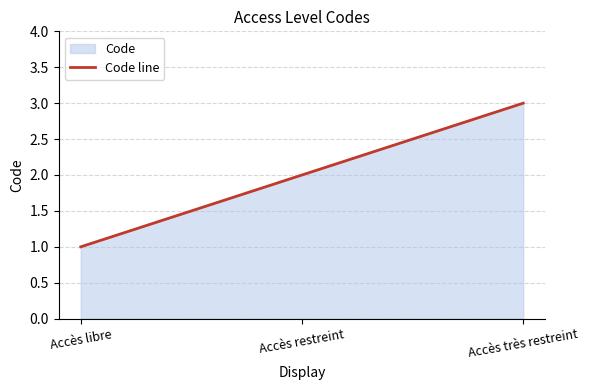

Does the chart have visible grid lines?

Yes